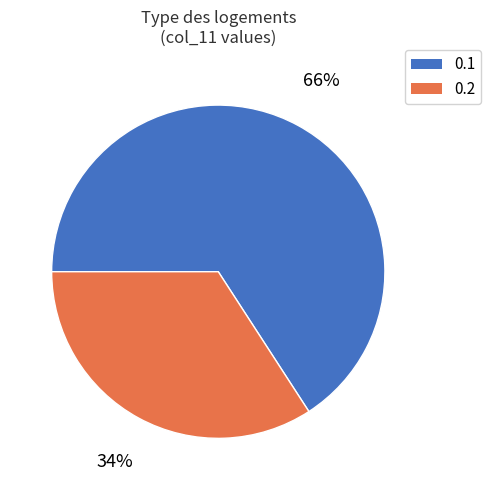

How many slices are in this pie chart?

2